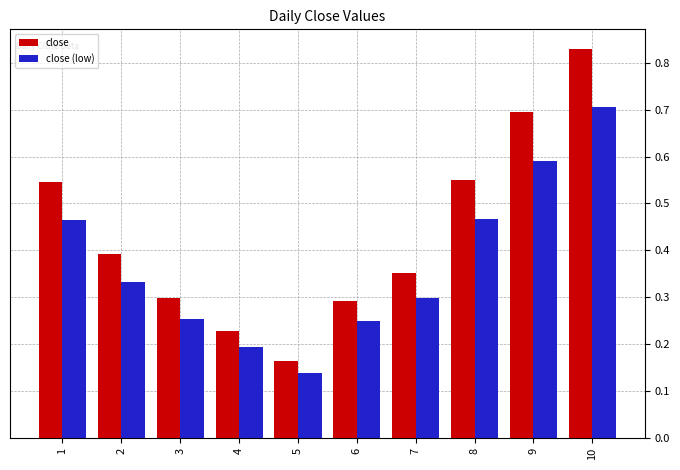

Count the close (low) values in the range 0 to 1.

10